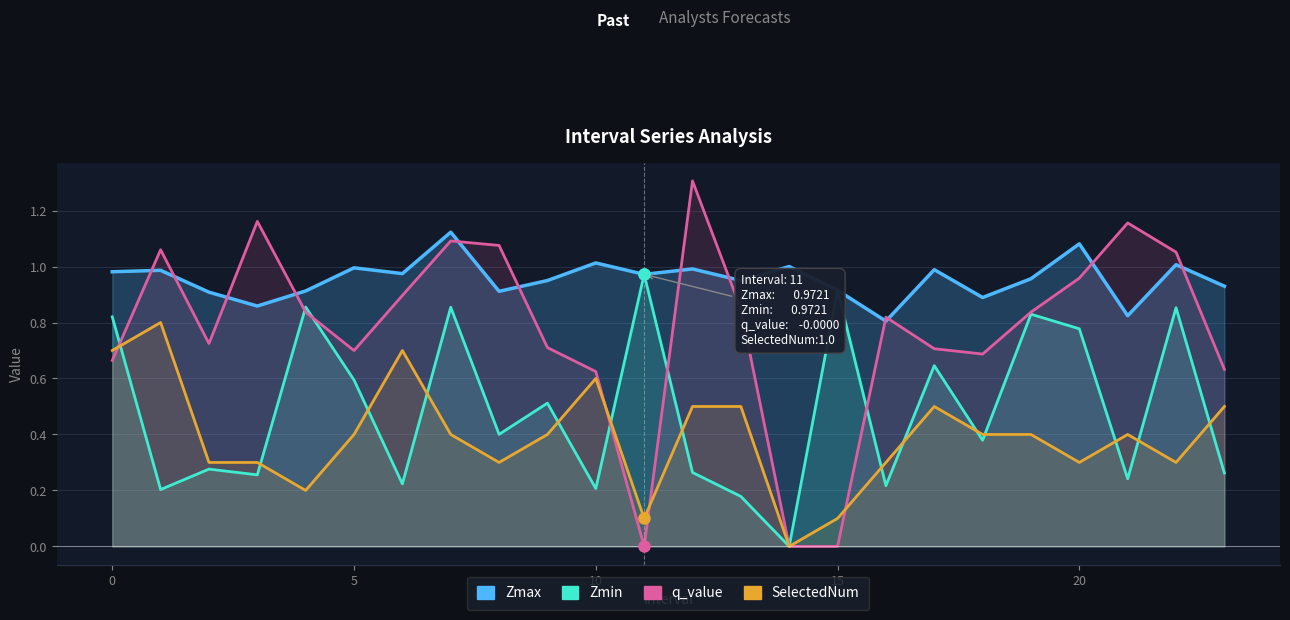

In Zmax, how many points are lower than both neighbors (excluding endpoints)?

8